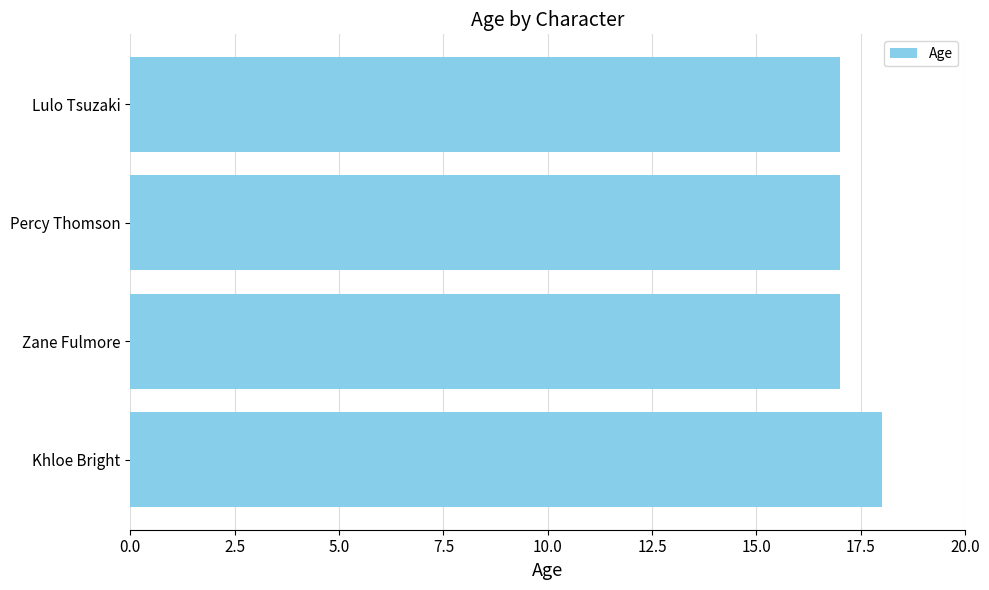

Approximately how many times larger is the value at Lulo Tsuzaki compared to Khloe Bright?

0.9